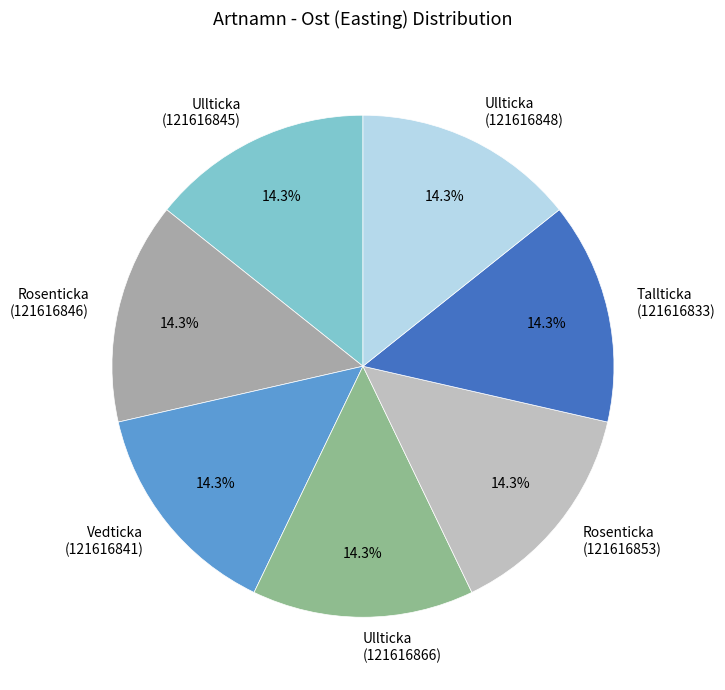

To the nearest percent, what is the combined percentage of Ullticka (121616848) and Ullticka (121616845)?

29%